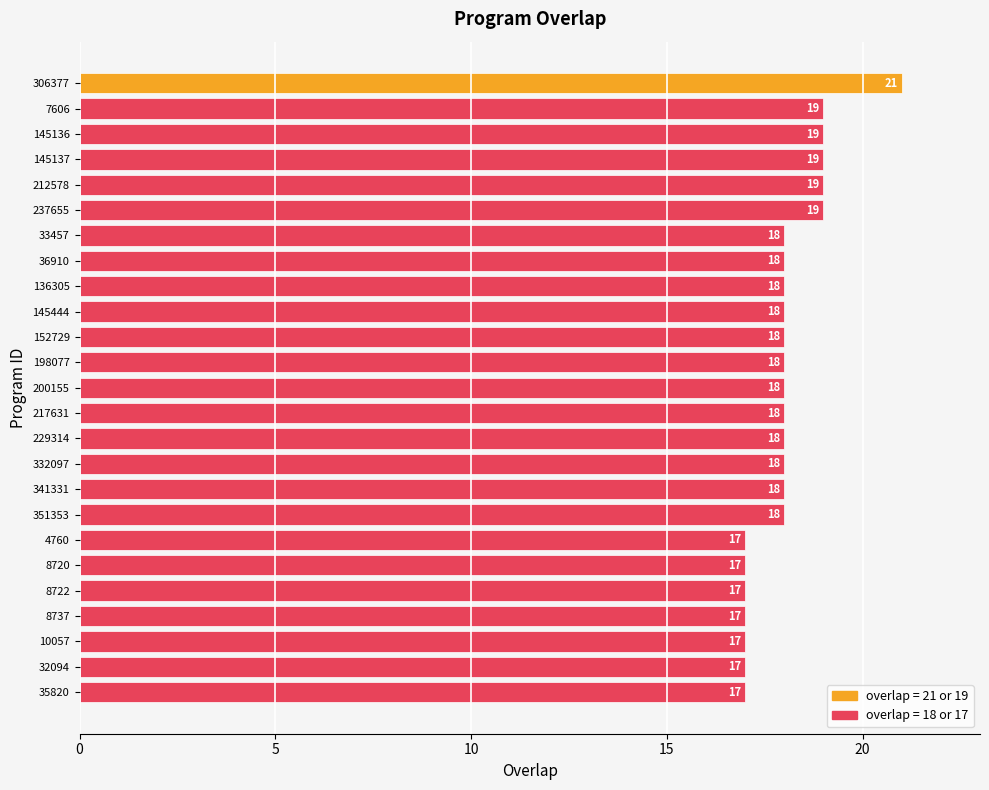

The value at 145444 is 18. True or false?

True